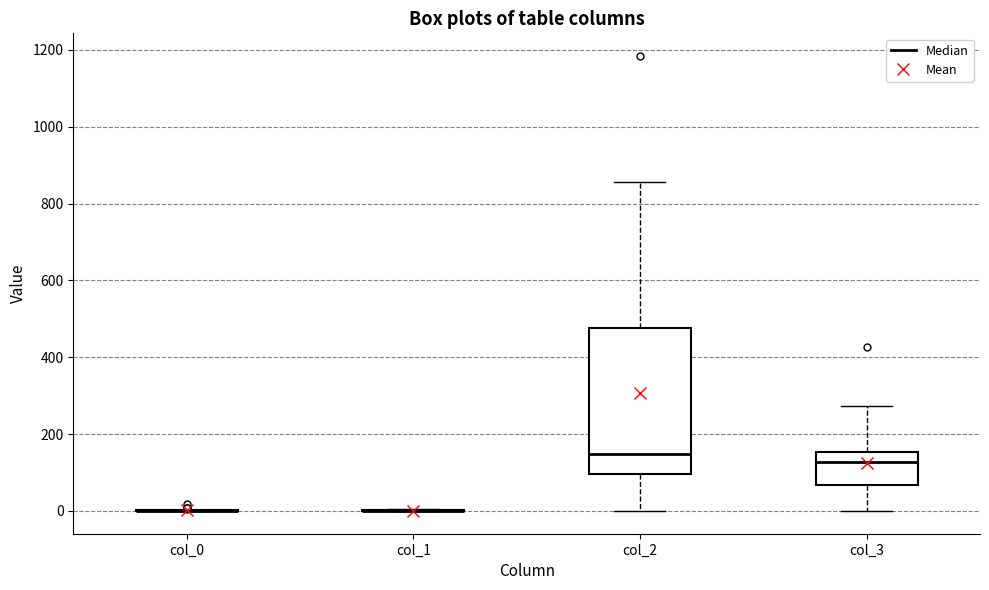

Where does the median line of the box for col_2 sit on the y-axis? The values are not printed on the chart, so give them approximately, as read against the axis.

140